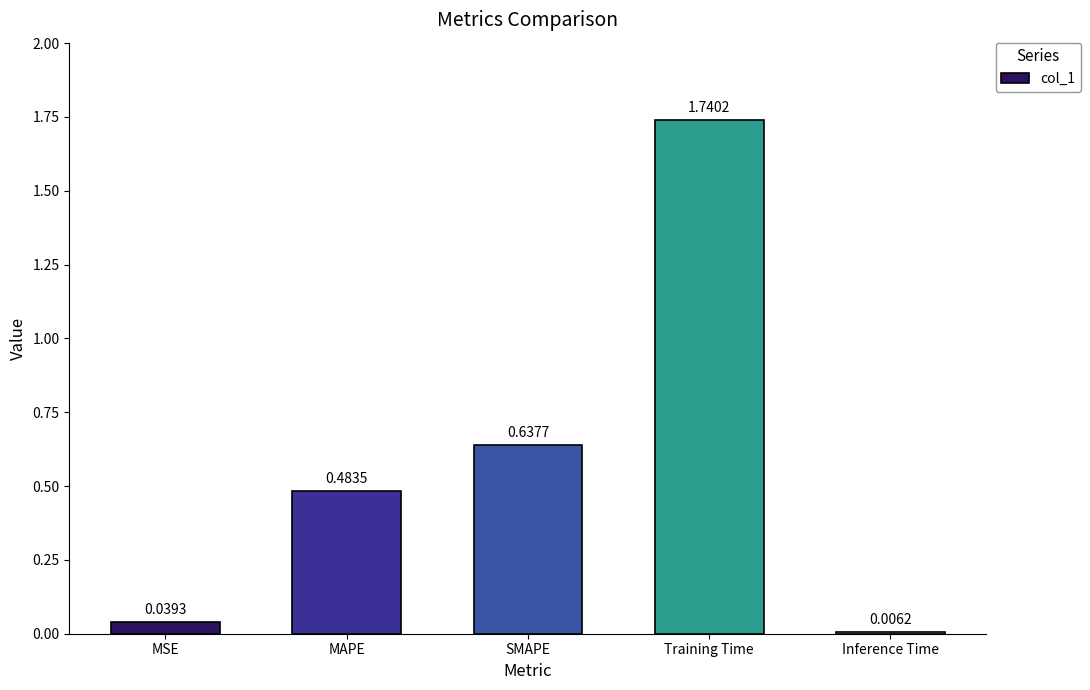

What is the sum of all values?

2.9